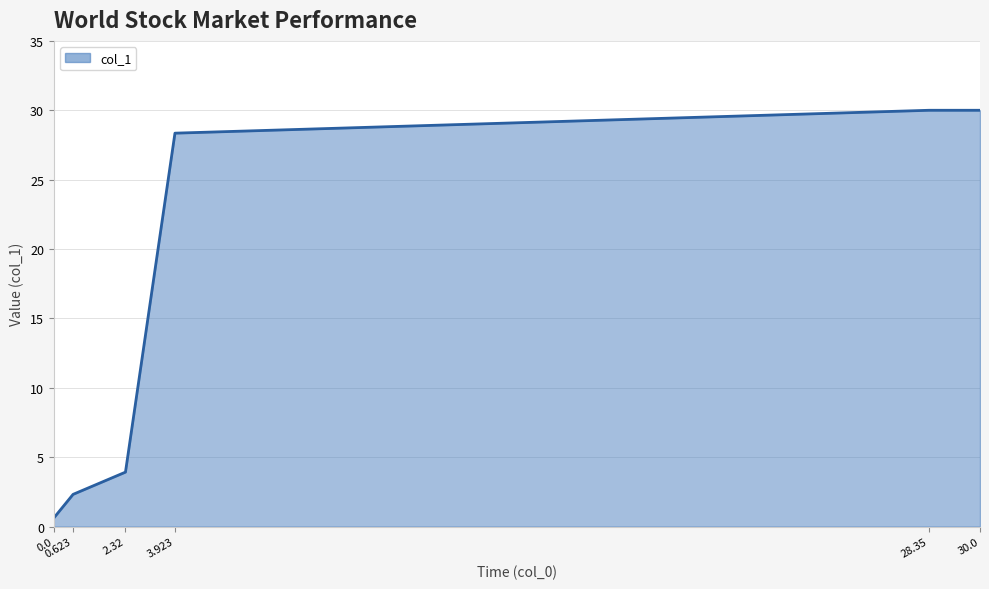

What is the difference between the second highest and minimum values?

29.4